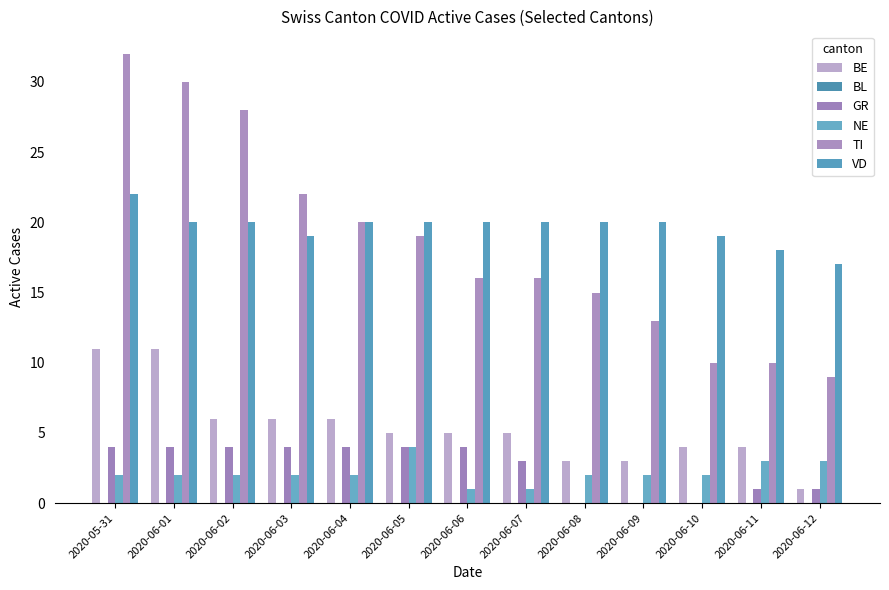

How many series are shown in this chart?

5